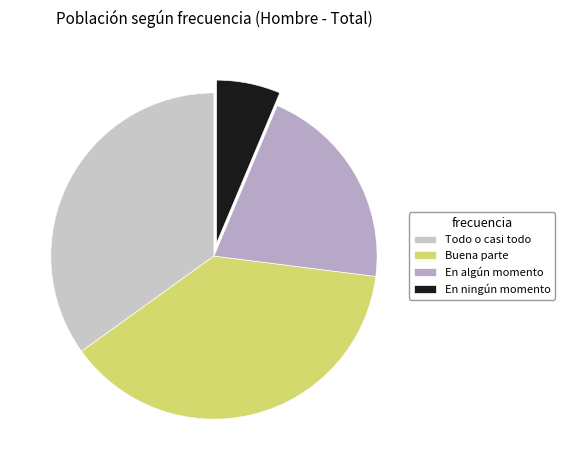

How much of the chart is everything except En algún momento?

79.3%